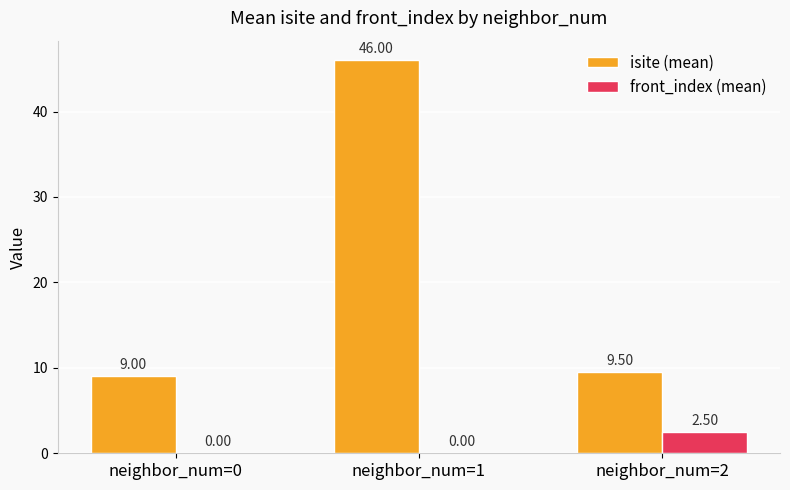

What is the total value across all series at neighbor_num=1?

46.0